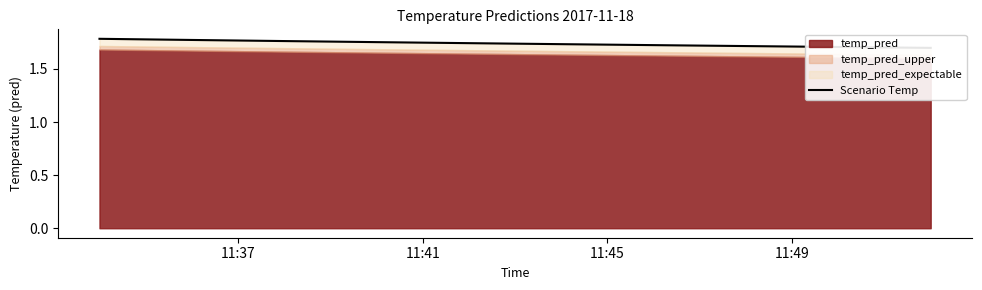

What is the smallest value displayed?

1.7